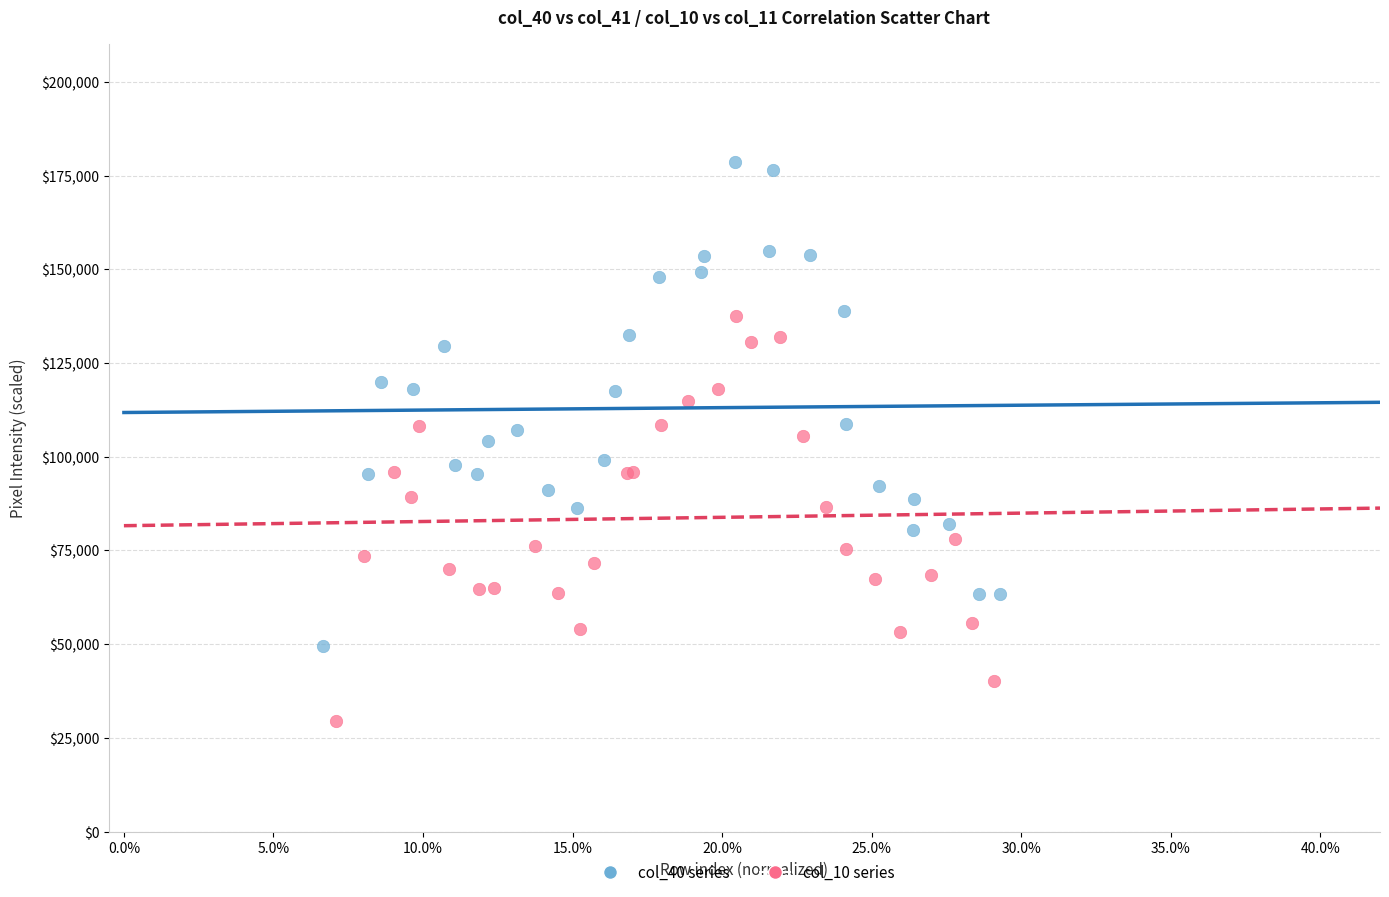

What are all the series names shown in the legend?

col_40 series, col_10 series